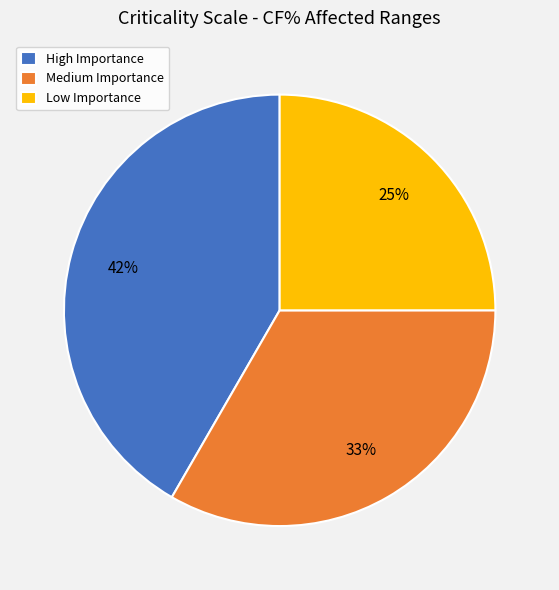

To the nearest percent, what percentage of the pie is High Importance?

42%